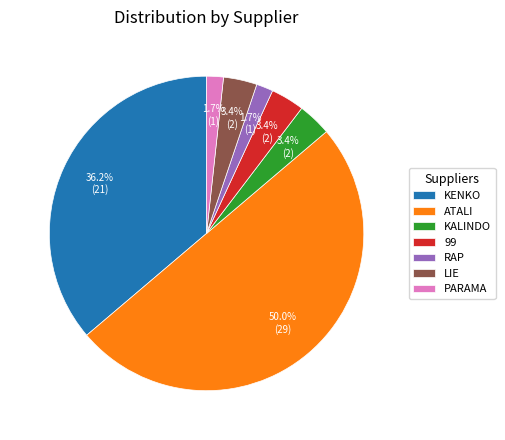

Is the sum of PARAMA and RAP greater than half?

No